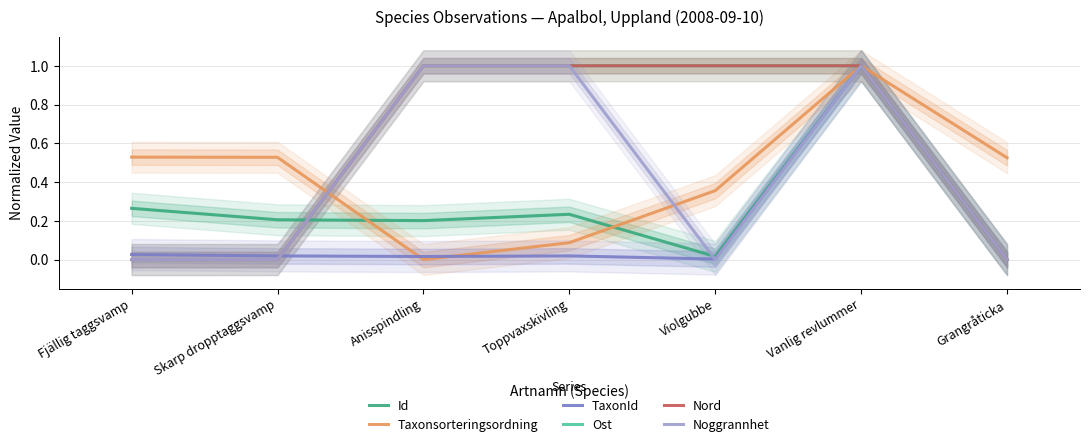

Which series has the widest spread of values?

Id